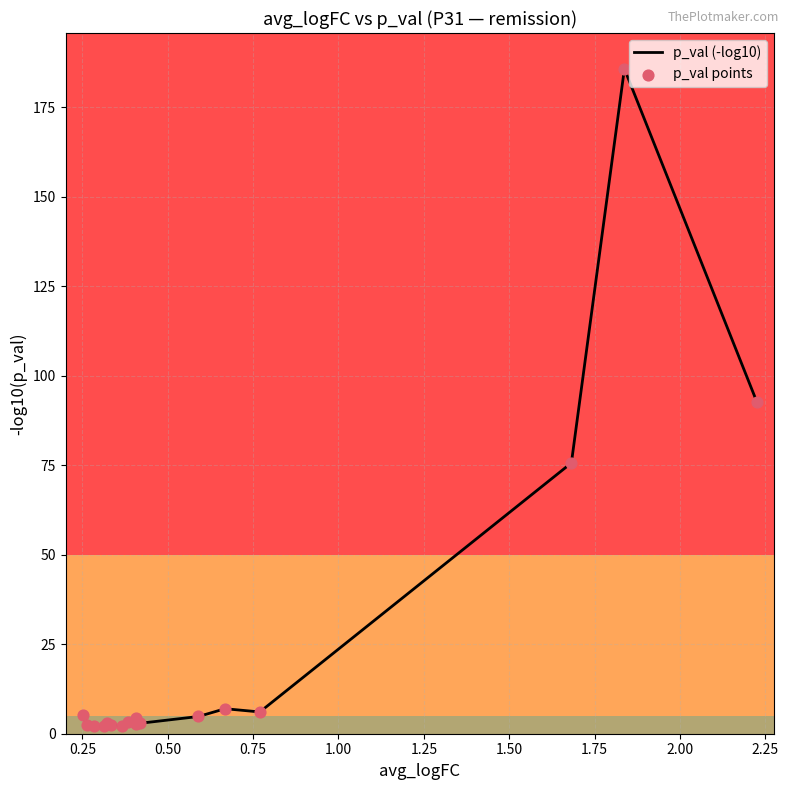

What is the greatest value displayed?

185.7